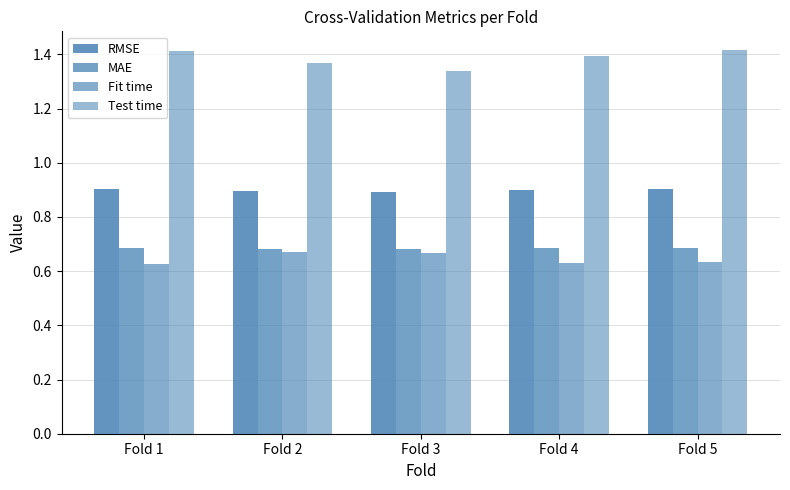

Are the bars horizontal?

No